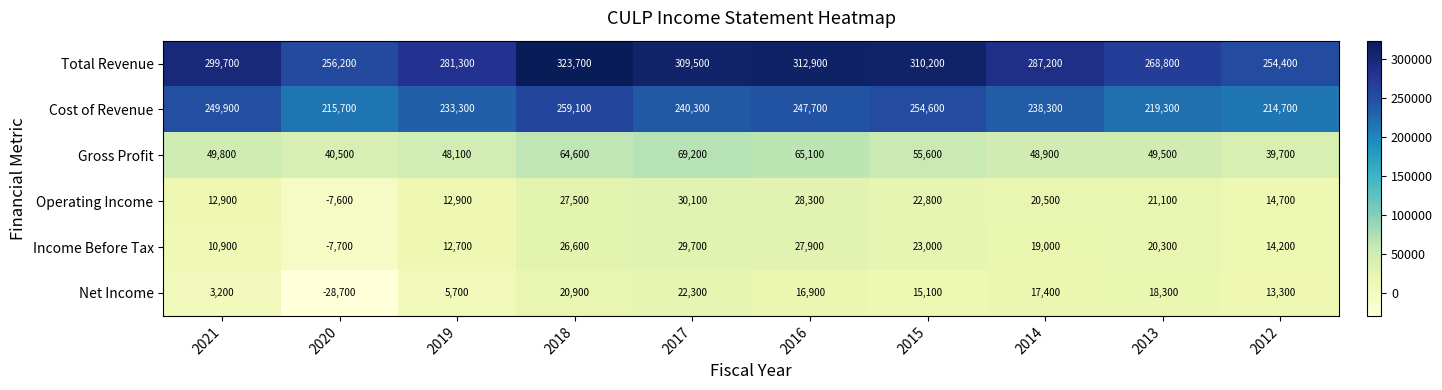

How many values in the Operating Income series are below 21100?

5